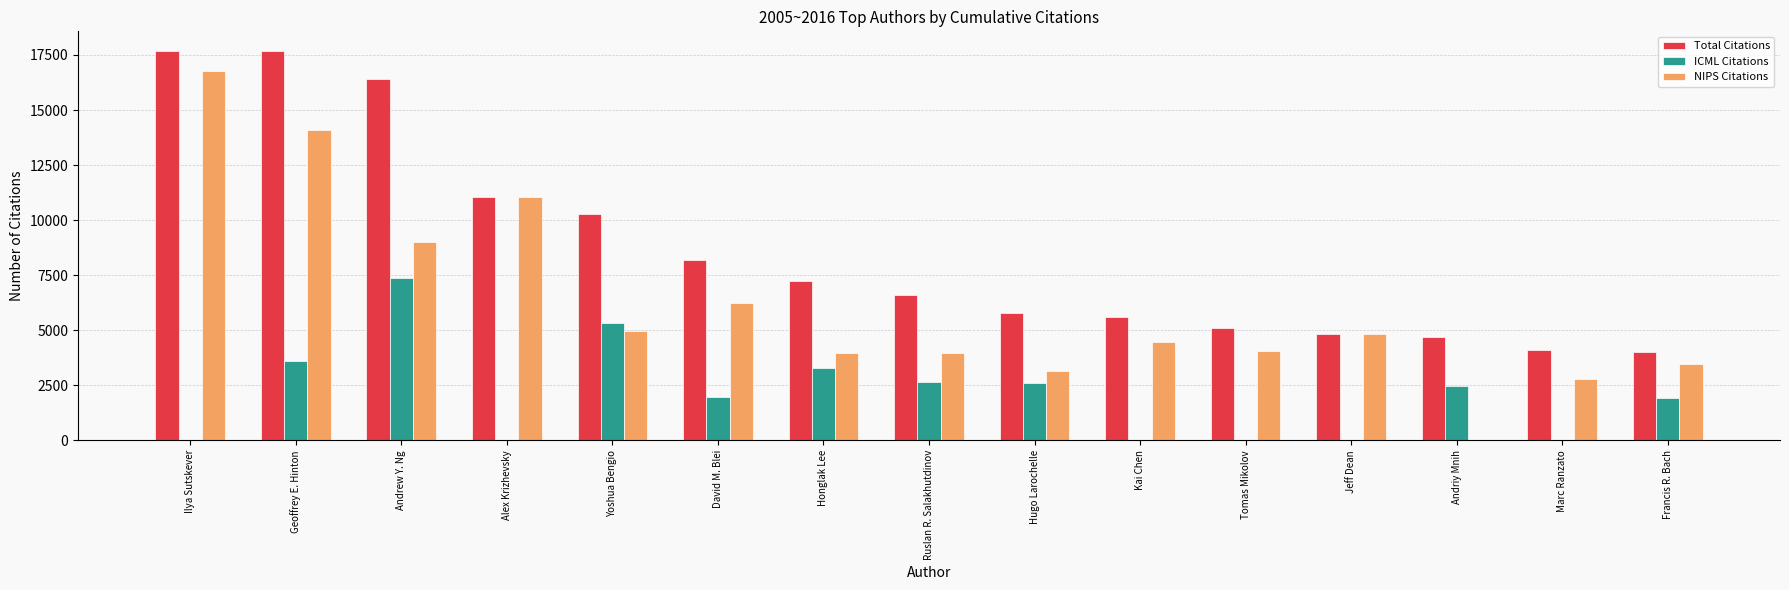

How many values in NIPS Citations are above zero?

14